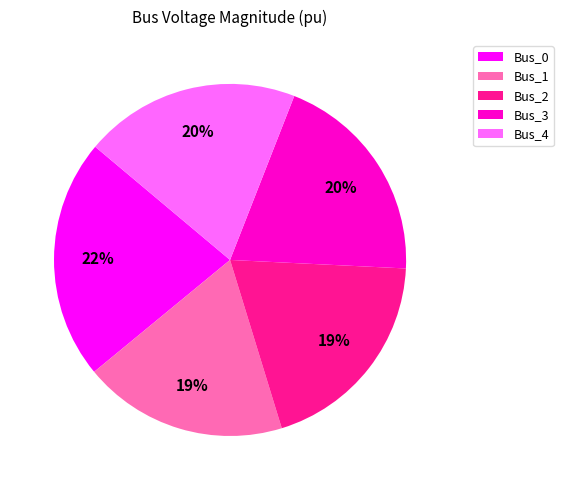

What percentage is the Bus_2 slice, to the nearest percent?

19%